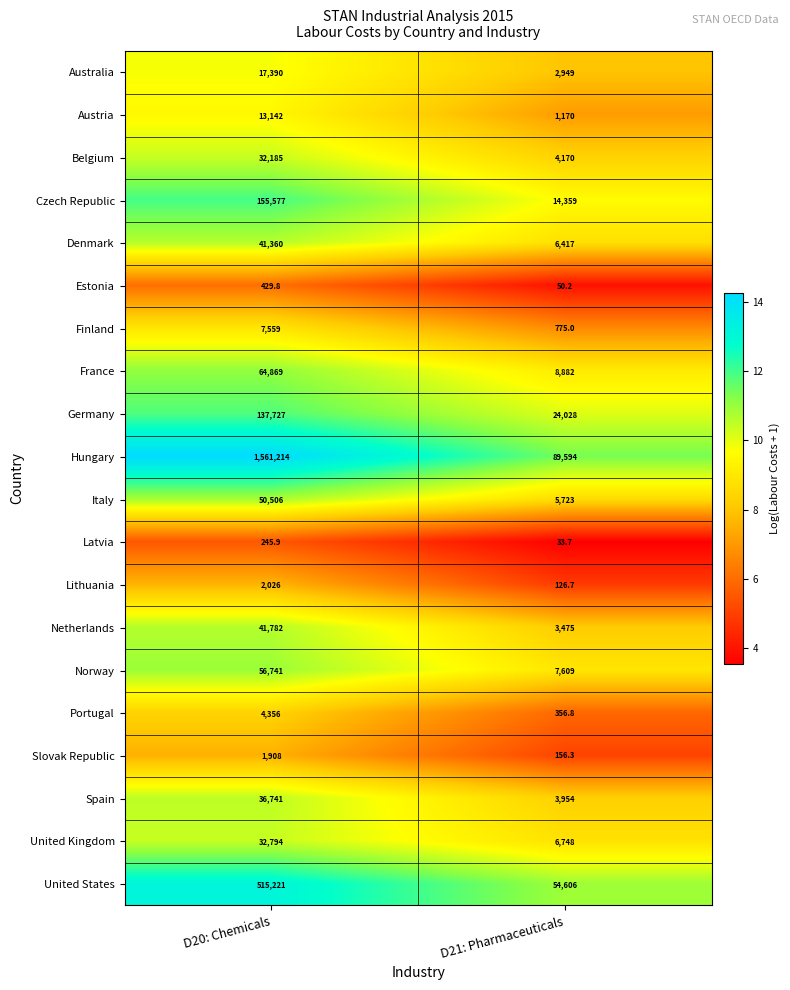

What is the difference between the maximum and minimum values in the Czech Republic series?

141218.0